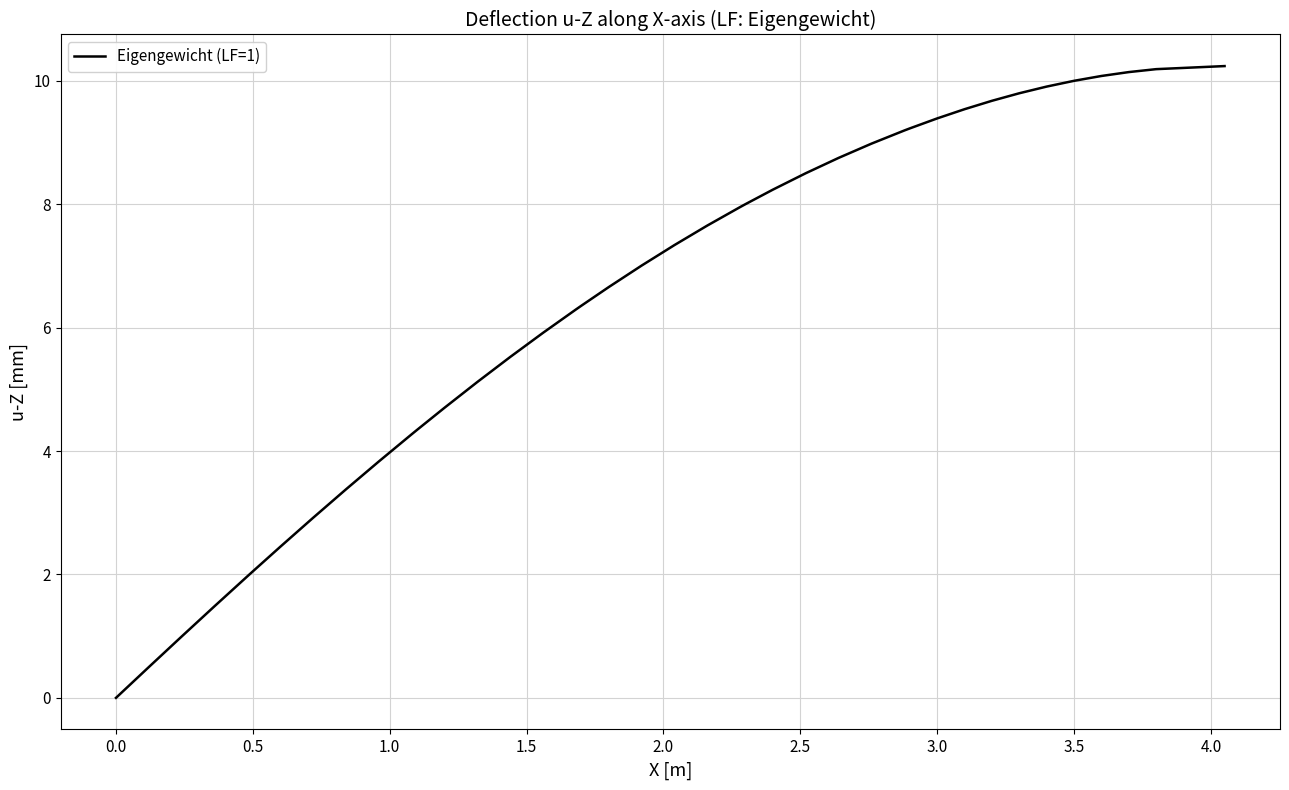

What is the difference between the maximum and minimum values?

10.2